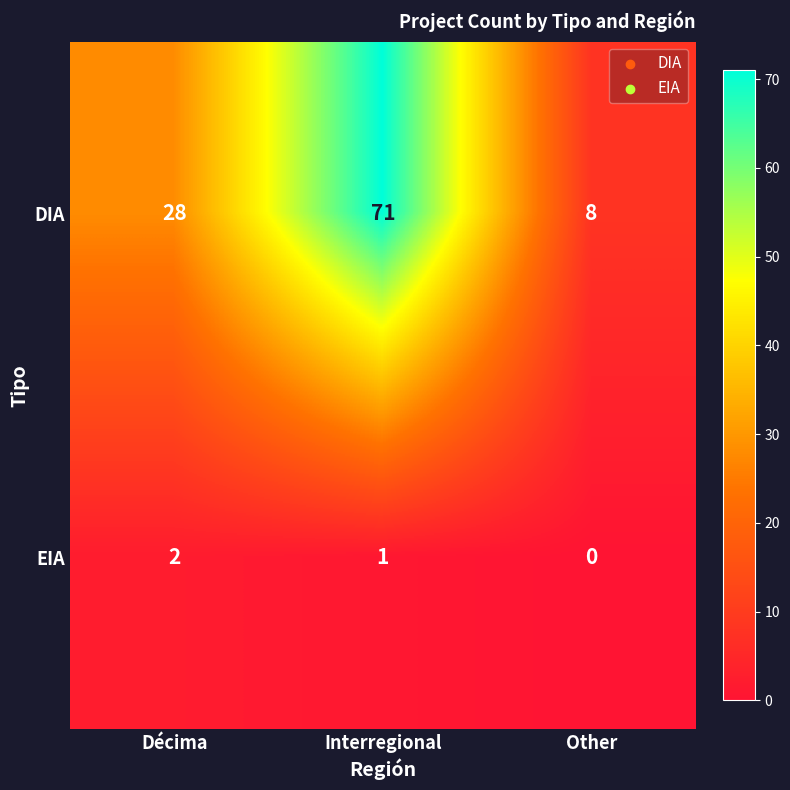

How many DIA values are between 8 and 71?

3